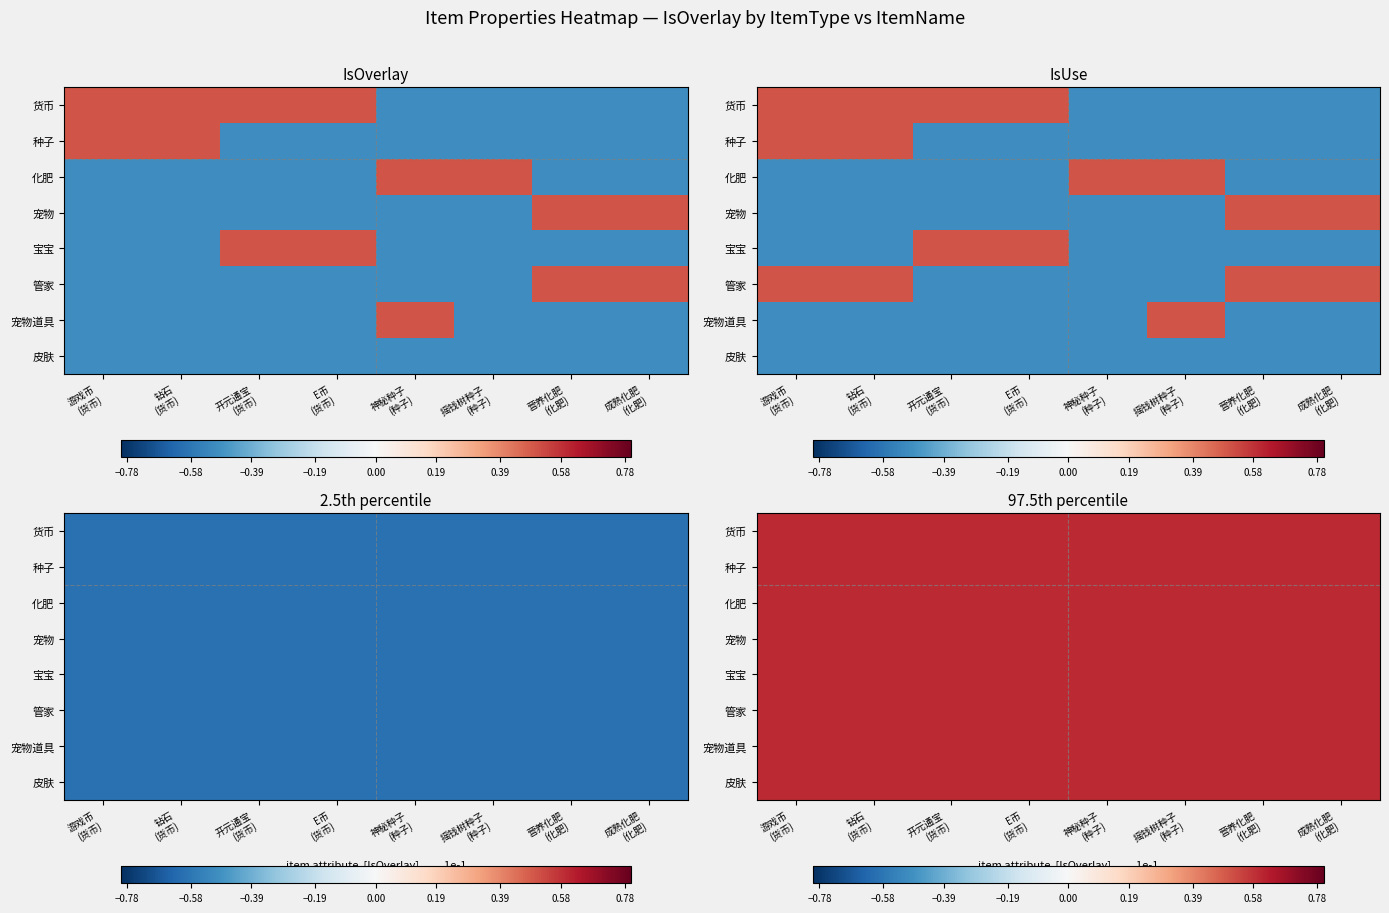

At which category is the sum across all series the highest?

开元通宝 (货币)